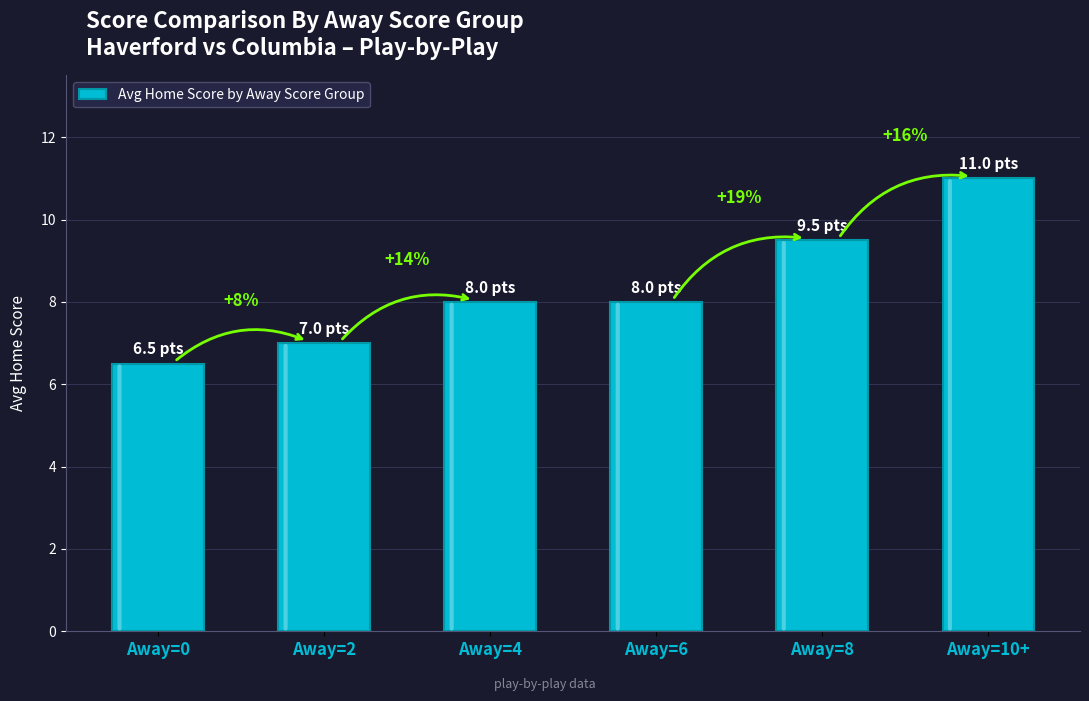

Are the bars grouped side by side (vs. stacked)?

No